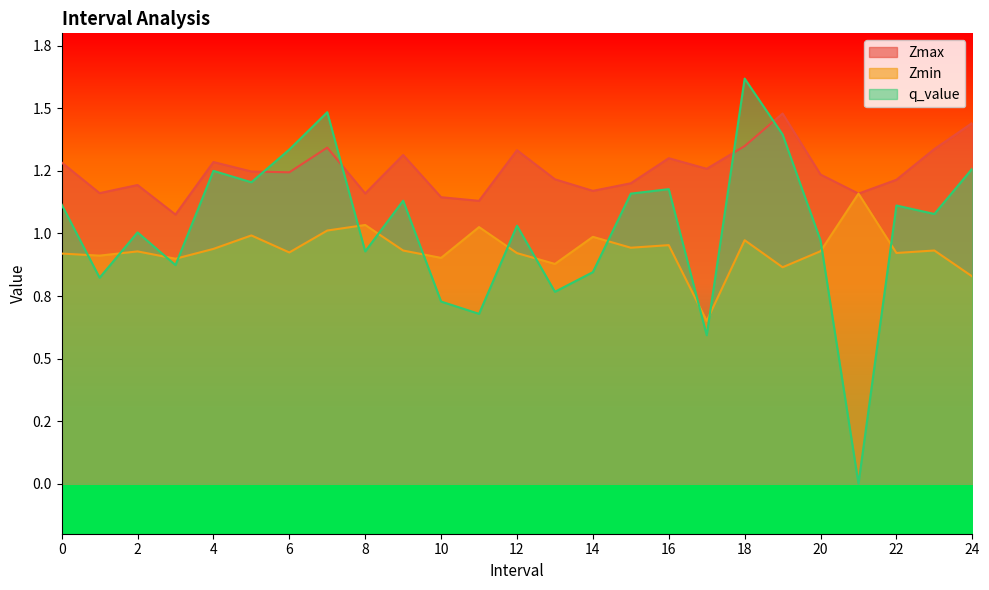

Which series has the widest spread of values?

q_value